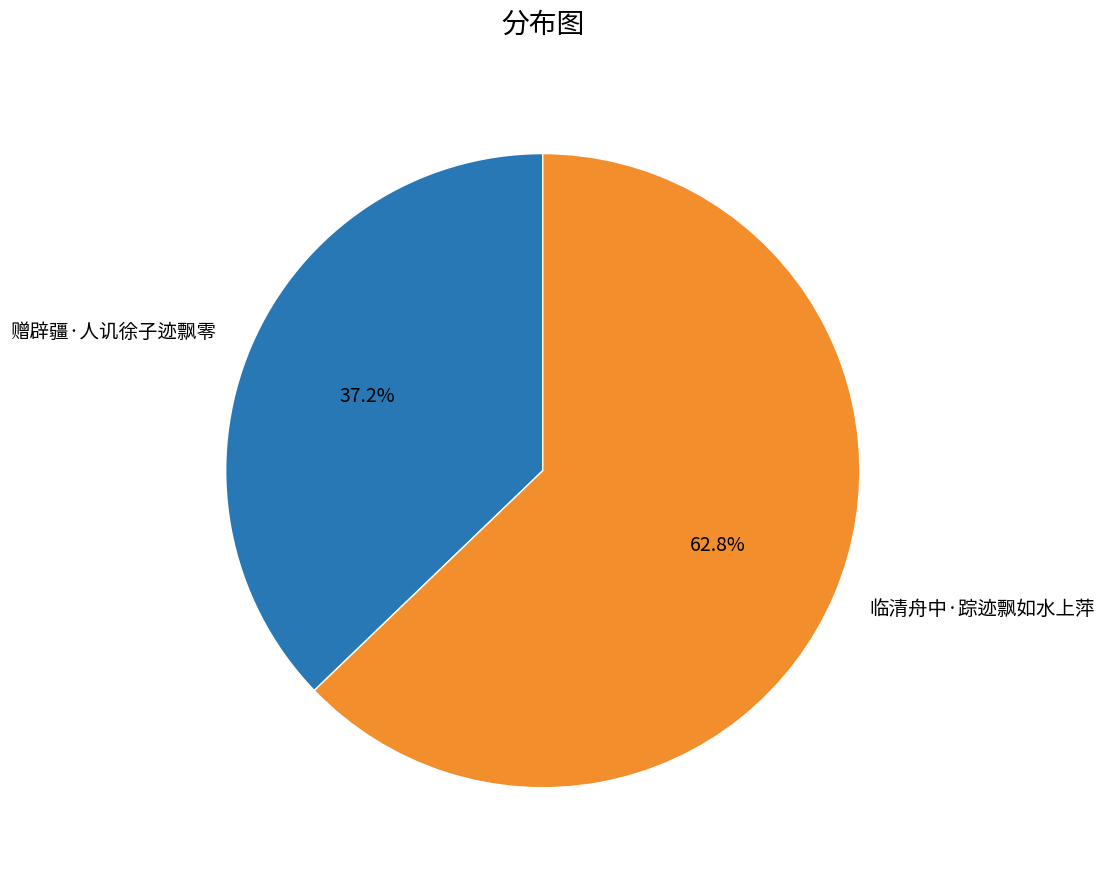

Does any single category account for the majority?

Yes